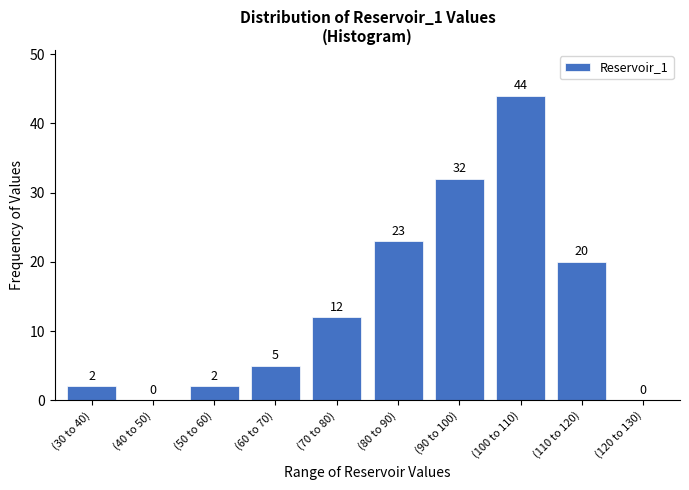

Reading left to right, extract all data points from this chart.

(30 to 40)=2	(40 to 50)=0	(50 to 60)=2	(60 to 70)=5	(70 to 80)=12	(80 to 90)=23	(90 to 100)=32	(100 to 110)=44	(110 to 120)=20	(120 to 130)=0